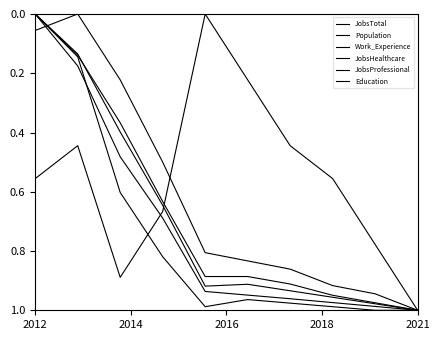

How many lines are shown in the chart?

6